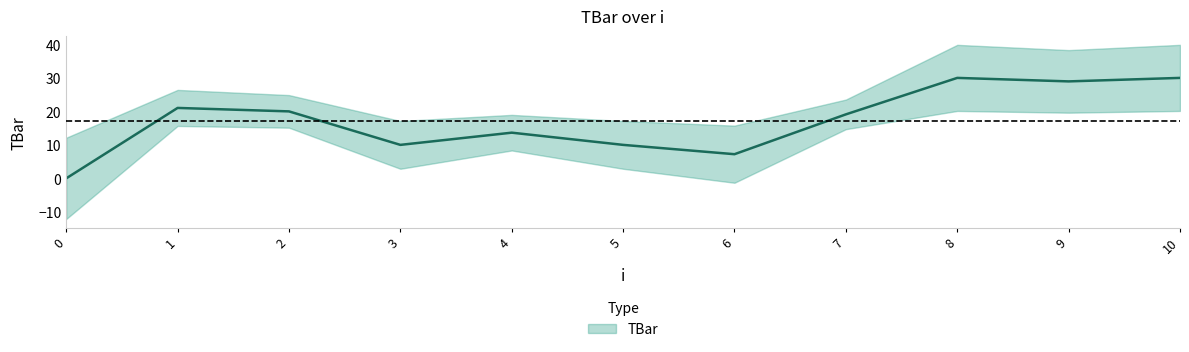

What is the sum of all values?

190.0